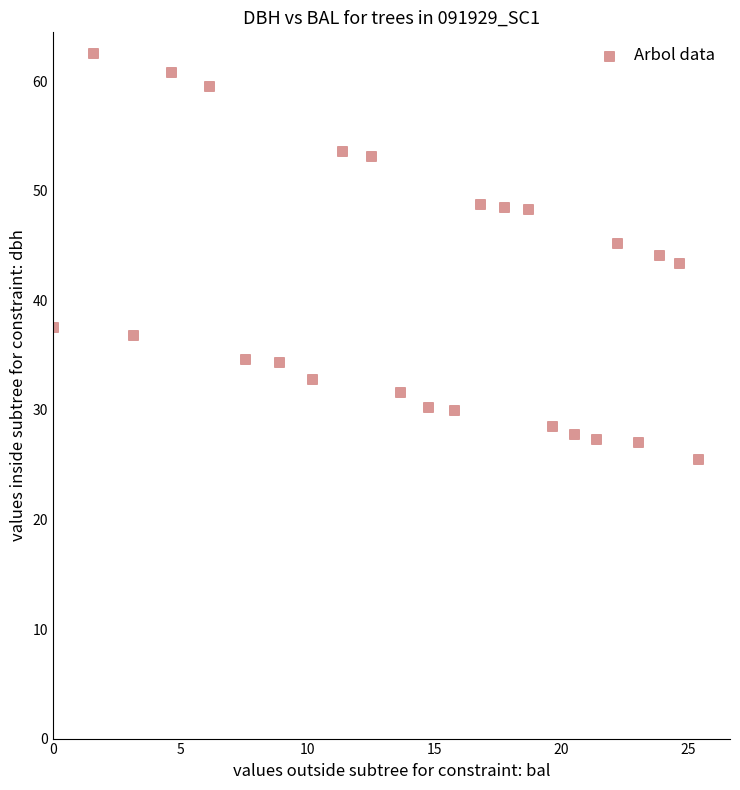

What is the range of Y values (max minus min)?

37.1